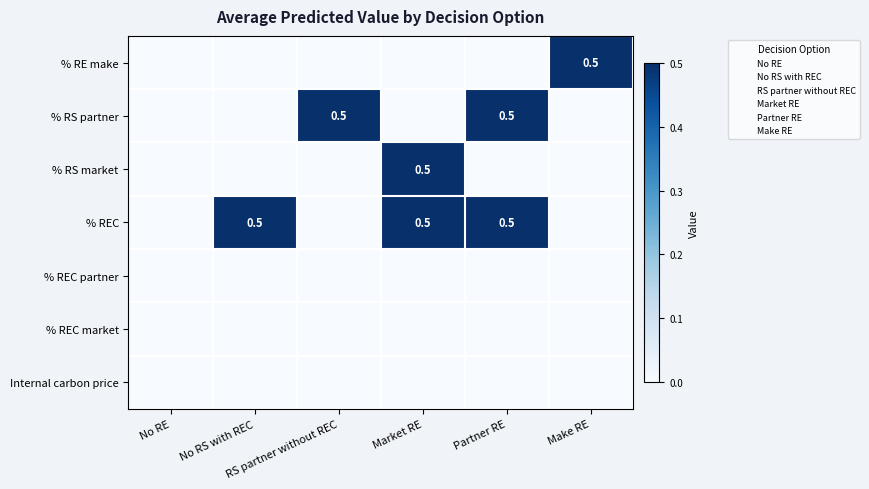

List the series in order of their peak value, lowest first.

% REC partner, % REC market, Internal carbon price, % RE make, % RS partner, % RS market, % REC